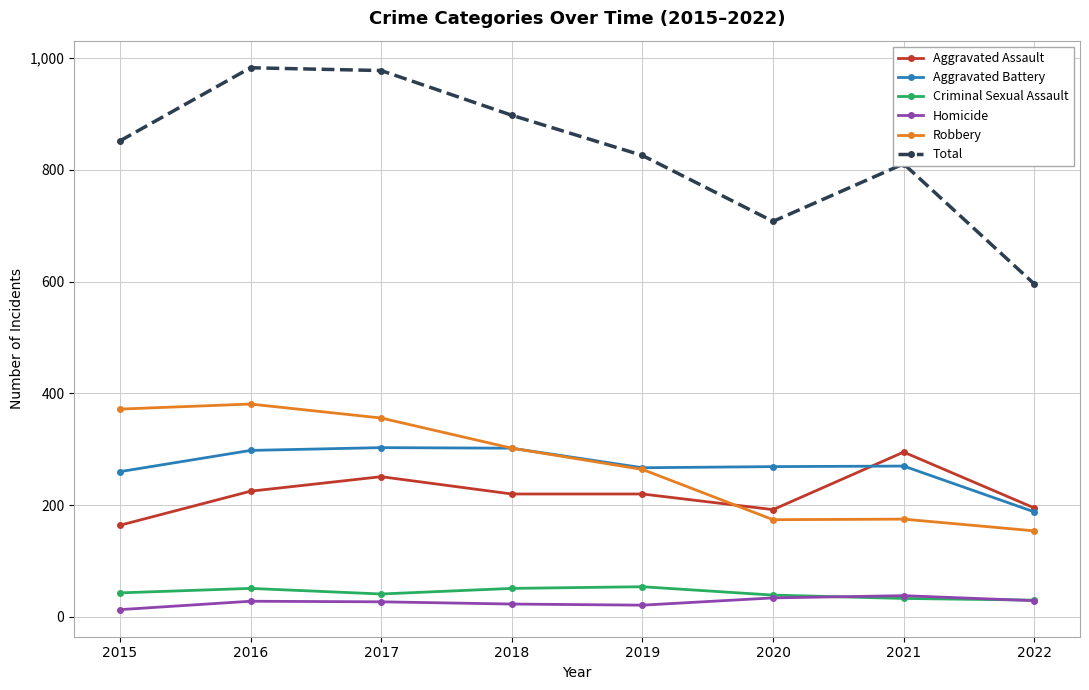

What is the value of the Homicide point at the 2nd from the left?

28